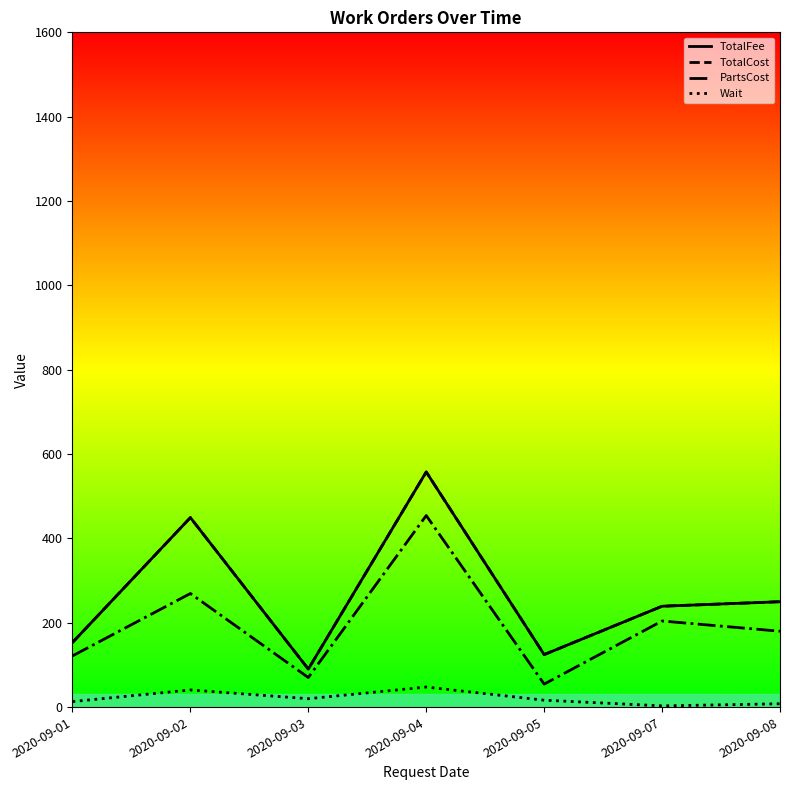

At which category is the sum across all series the highest?

2020-09-04